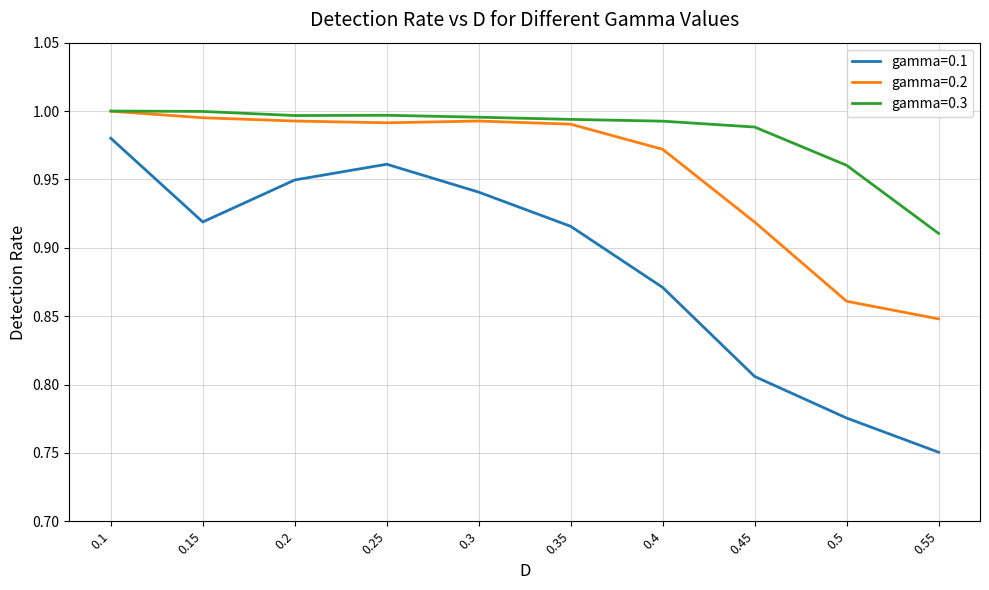

True or false: gamma=0.1 has a value of 1.5 at 0.15.

False